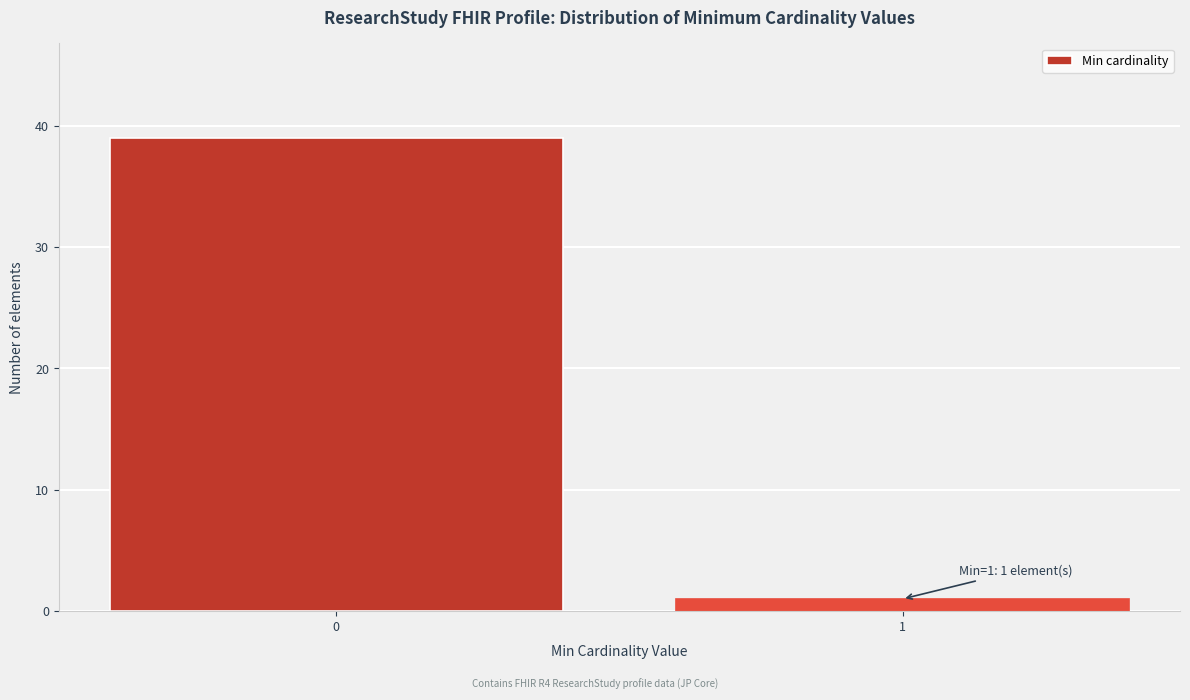

Reading right to left, extract all data points from this chart.

1	39